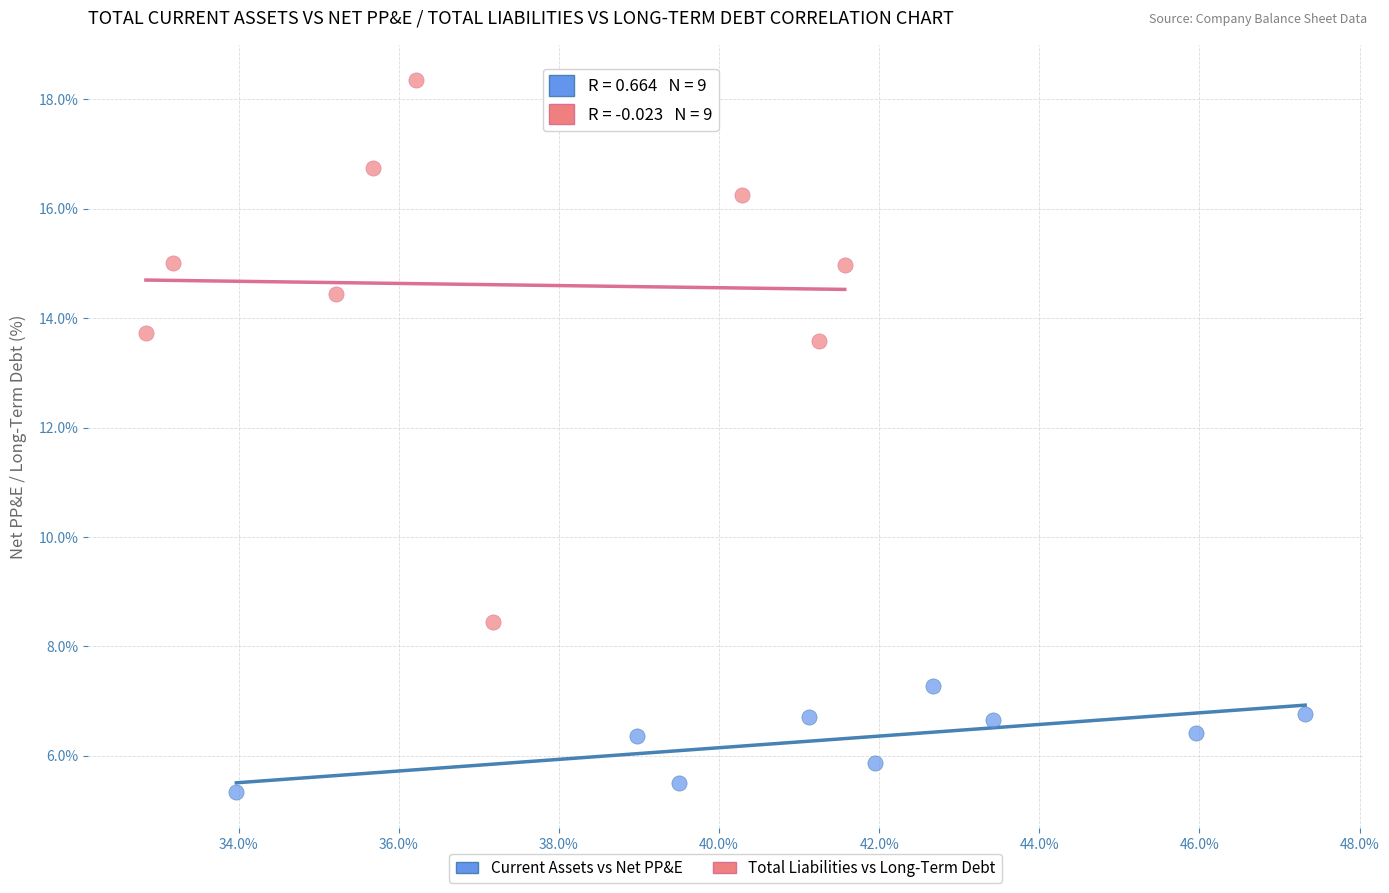

Which series reaches the maximum Y coordinate?

Total Liabilities vs Long-Term Debt